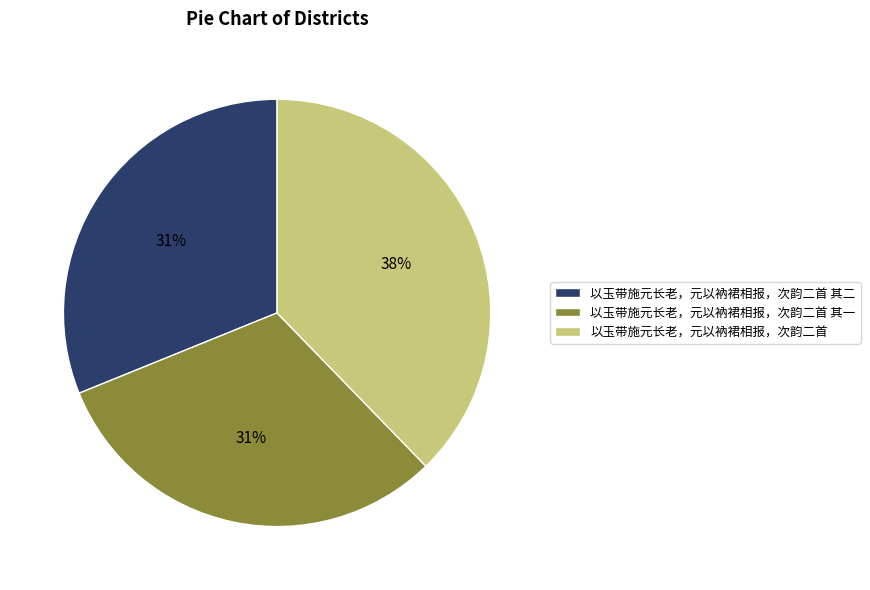

What percentage is the 以玉带施元长老，元以衲裙相报，次韵二首 其二 slice, to the nearest percent?

31%